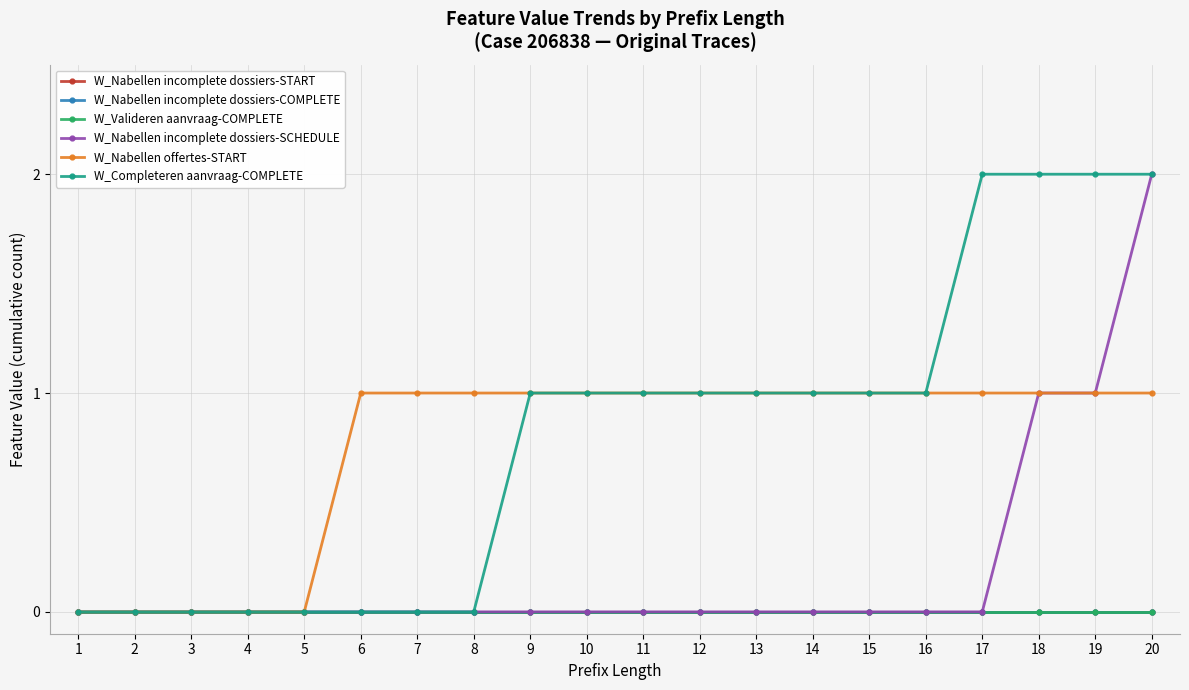

Which series has the largest total across all categories?

W_Completeren aanvraag-COMPLETE